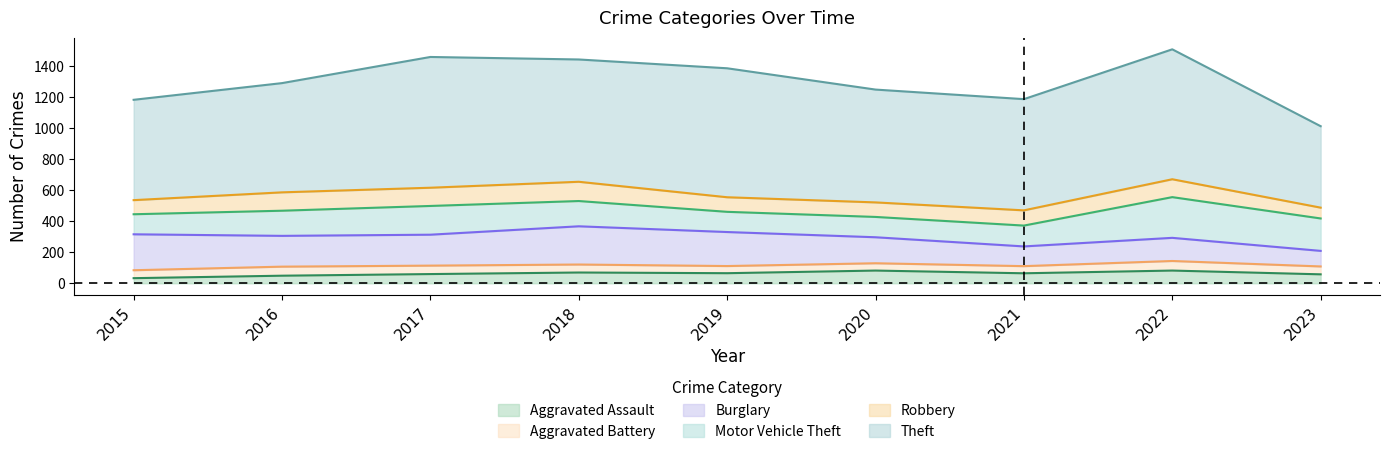

What is the total value across all series at 2020?

1245